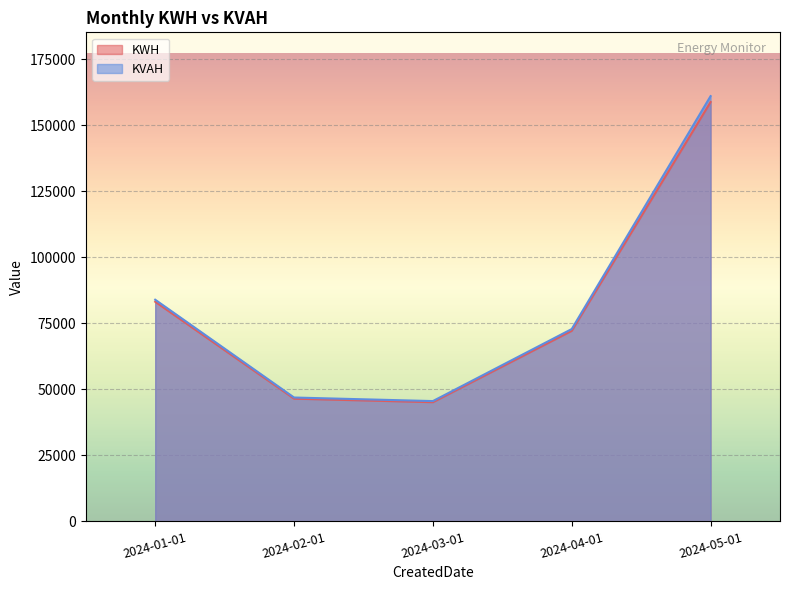

List the series in order of their overall mean, lowest first.

KWH, KVAH